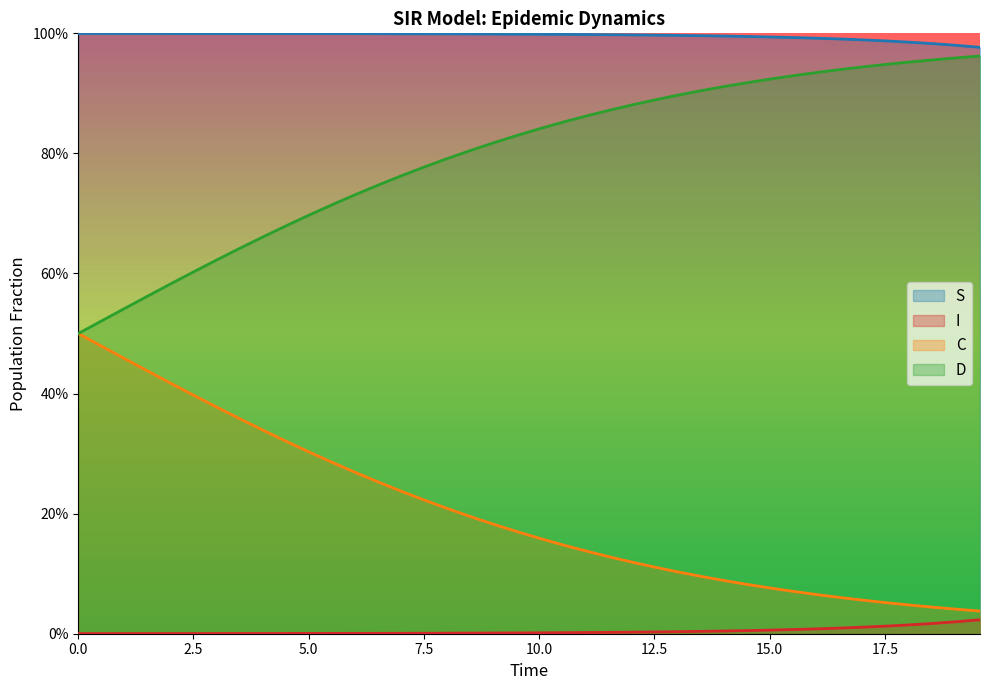

True or false: S and I intersect in this chart.

False